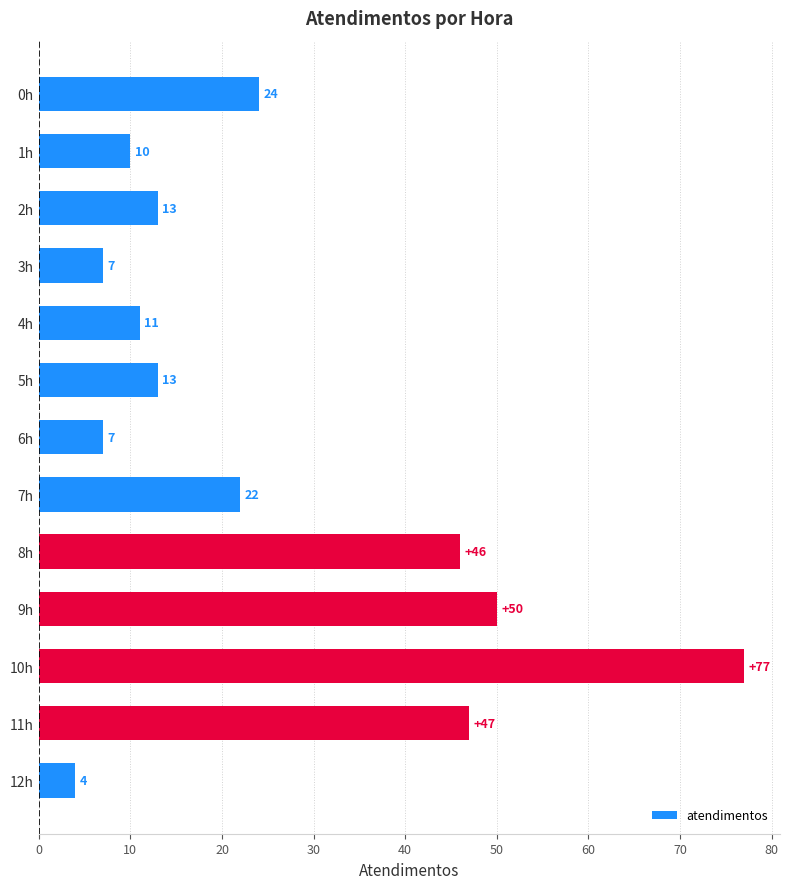

At which label is the value closest to 40?

8h